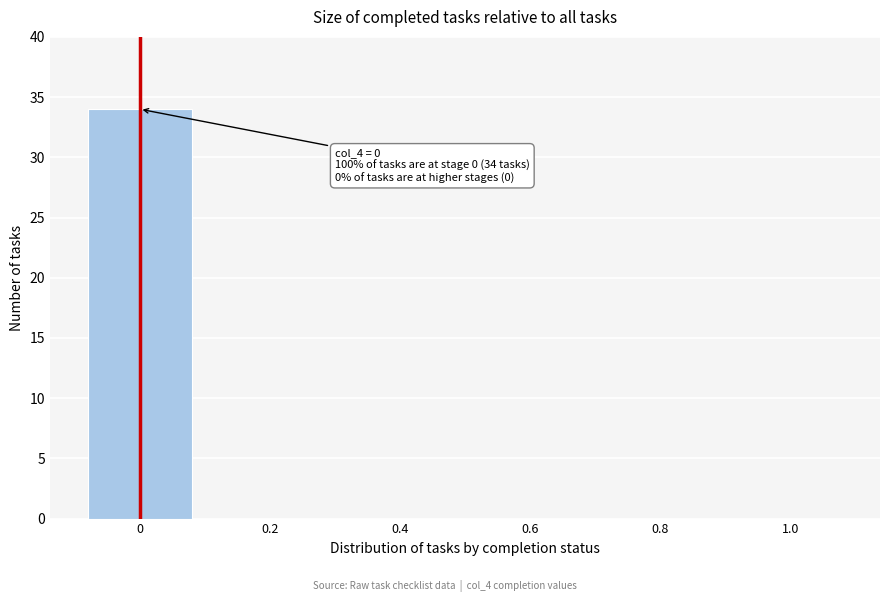

Reading left to right, extract all data points from this chart.

0=34	0.2=0	0.4=0	0.6=0	0.8=0	1.0=0